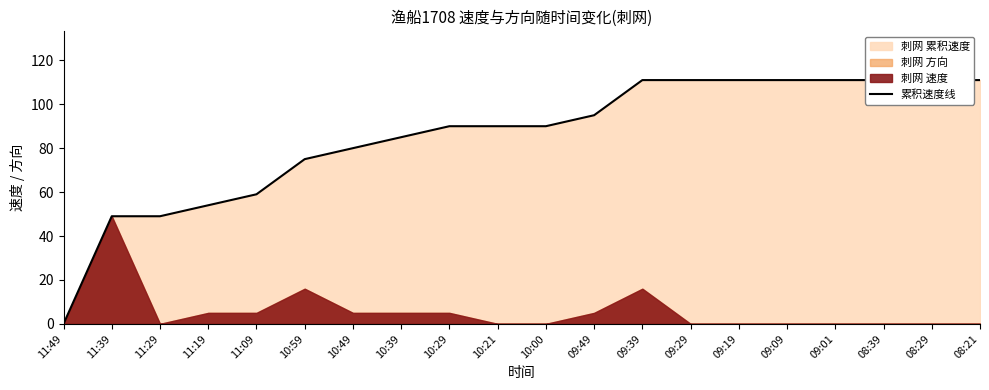

Does the chart display data point markers on the line(s)?

No